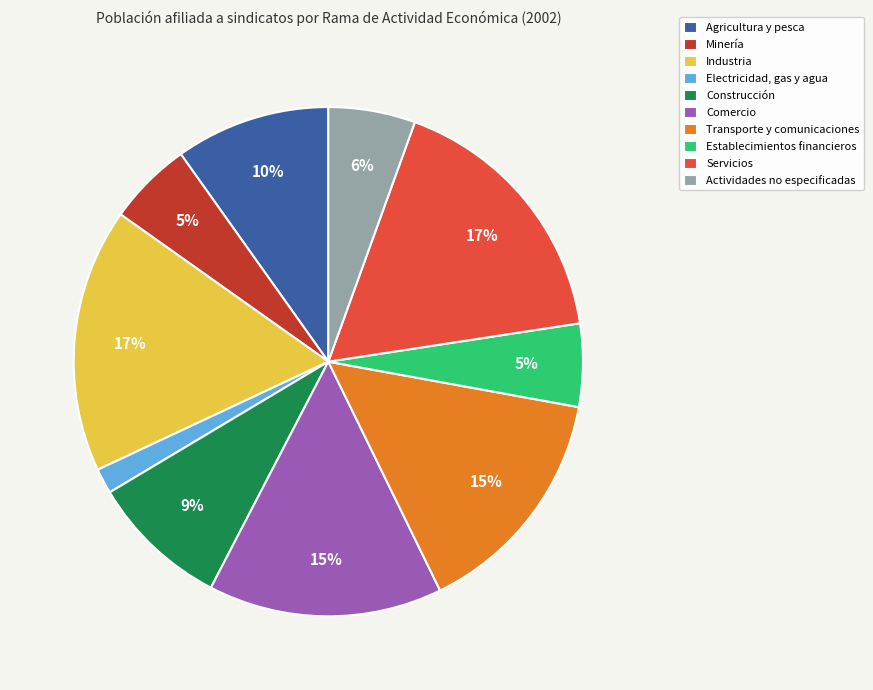

What is the smallest slice in the pie chart?

Electricidad, gas y agua